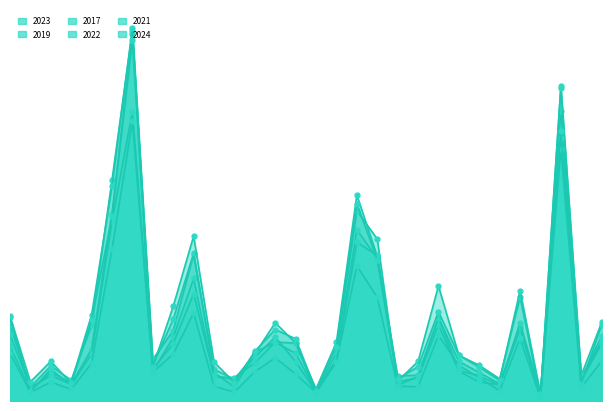

Read the 2024 value at Dunning.

316